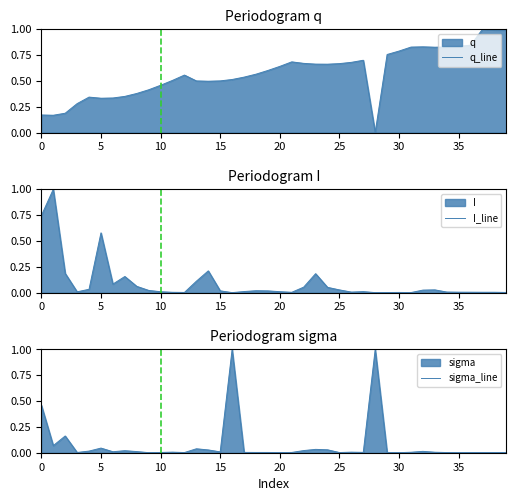

What are all the series names shown in the legend?

q_line, I_line, sigma_line